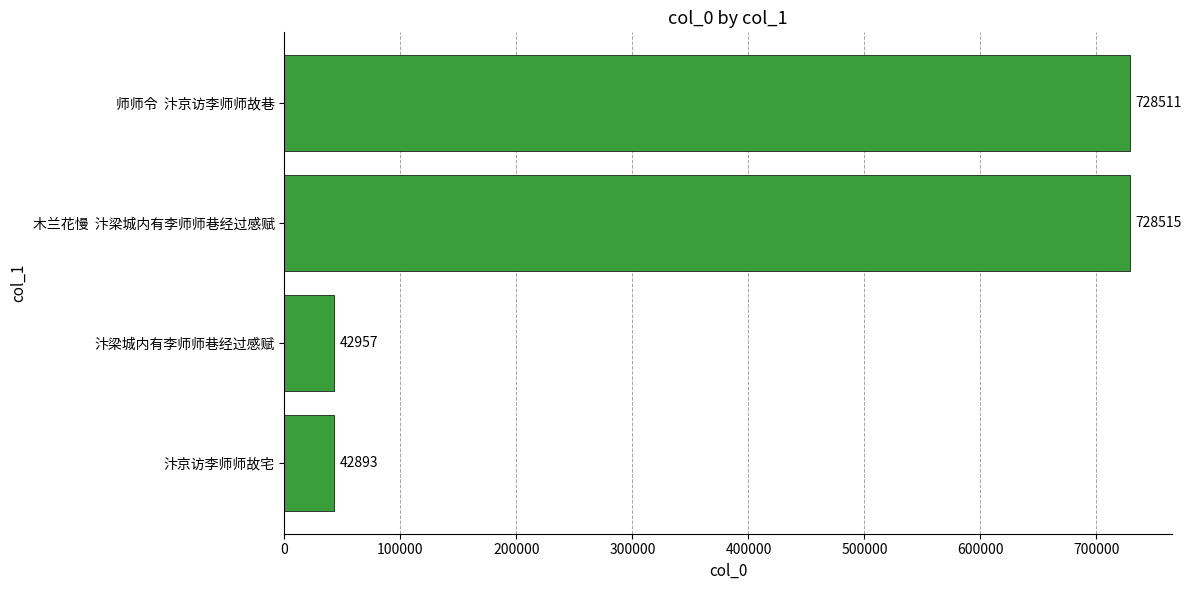

Between 汴梁城内有李师师巷经过感赋 and 汴京访李师师故宅, which is larger?

汴梁城内有李师师巷经过感赋